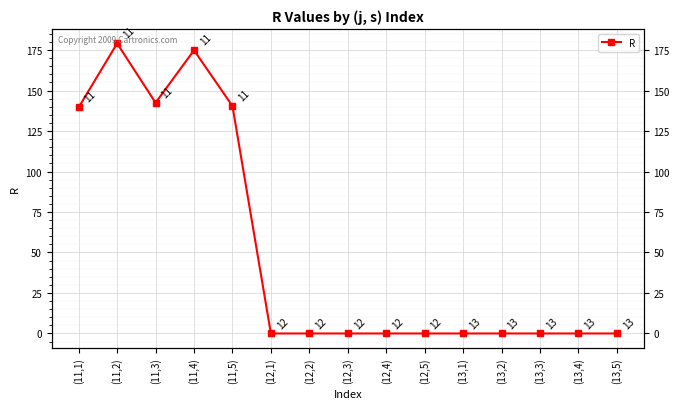

What is the sum of all values?

776.6